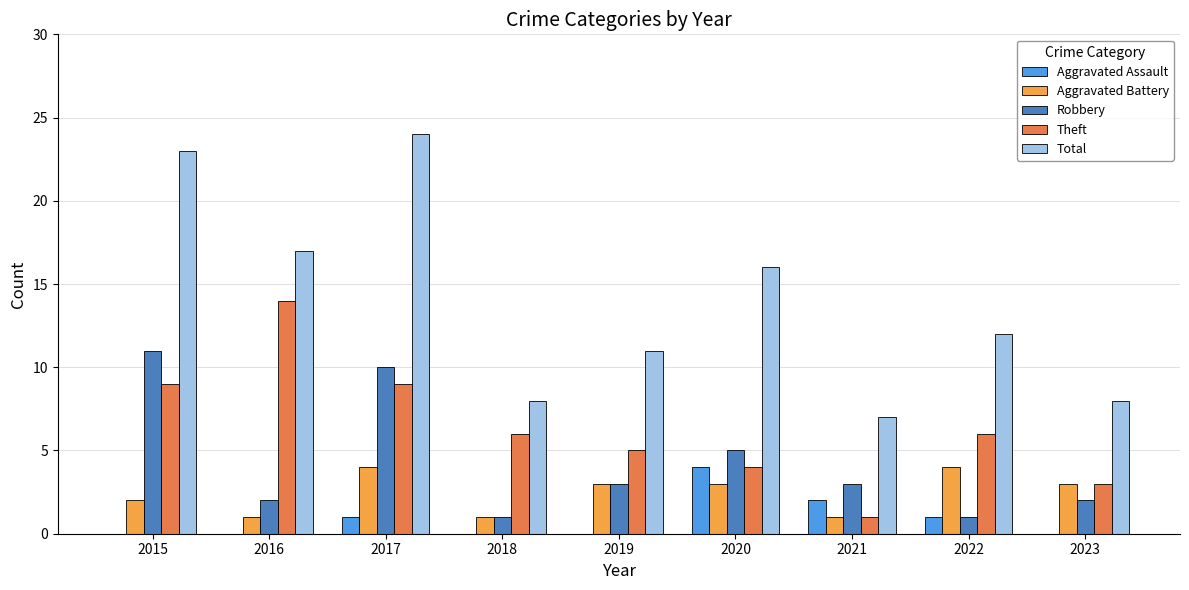

What is the difference between the Aggravated Battery values at 2017 and 2018?

3